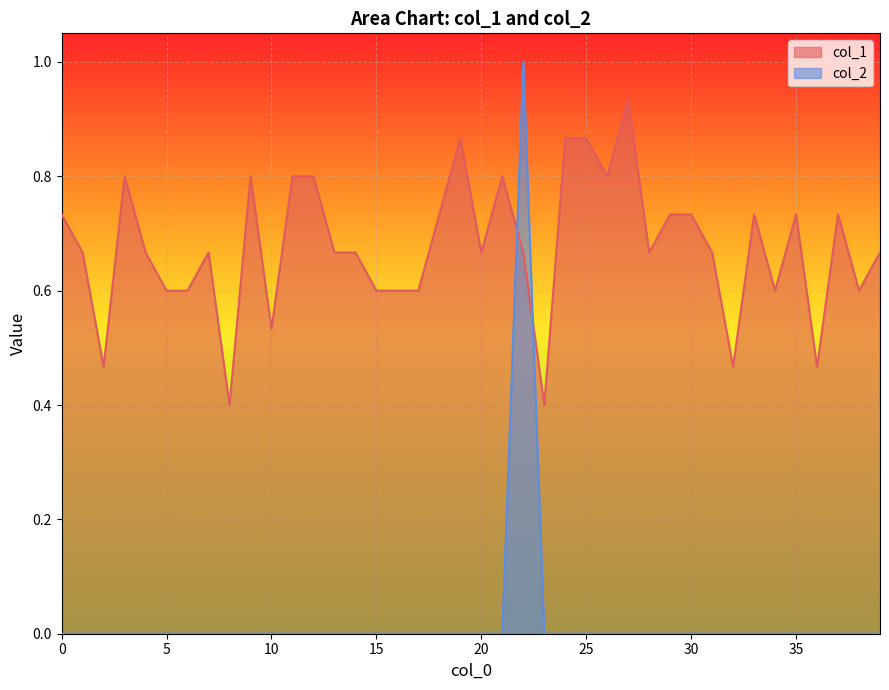

What is the spread (max minus min) of values at 33?

0.7